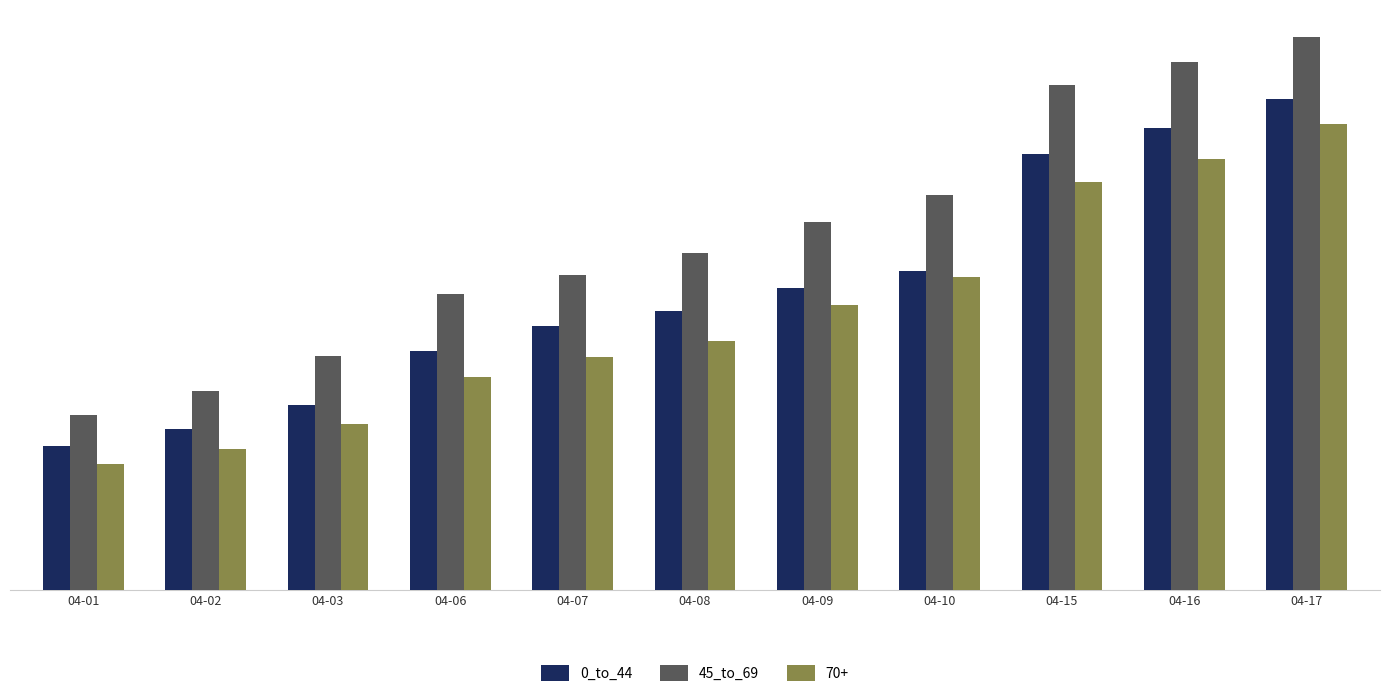

Reading left to right, what are all the values shown in this chart?

0_to_44: 223	249	286	370	408	431	467	493	675	715	760
45_to_69: 271	307	362	458	487	522	569	611	782	818	856
70+: 195	218	256	330	360	386	441	485	632	668	722